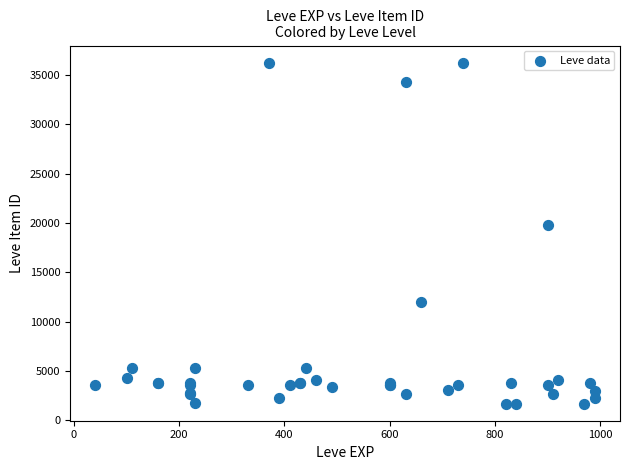

What Y value in the scatter plot is closest to 18967?

19744